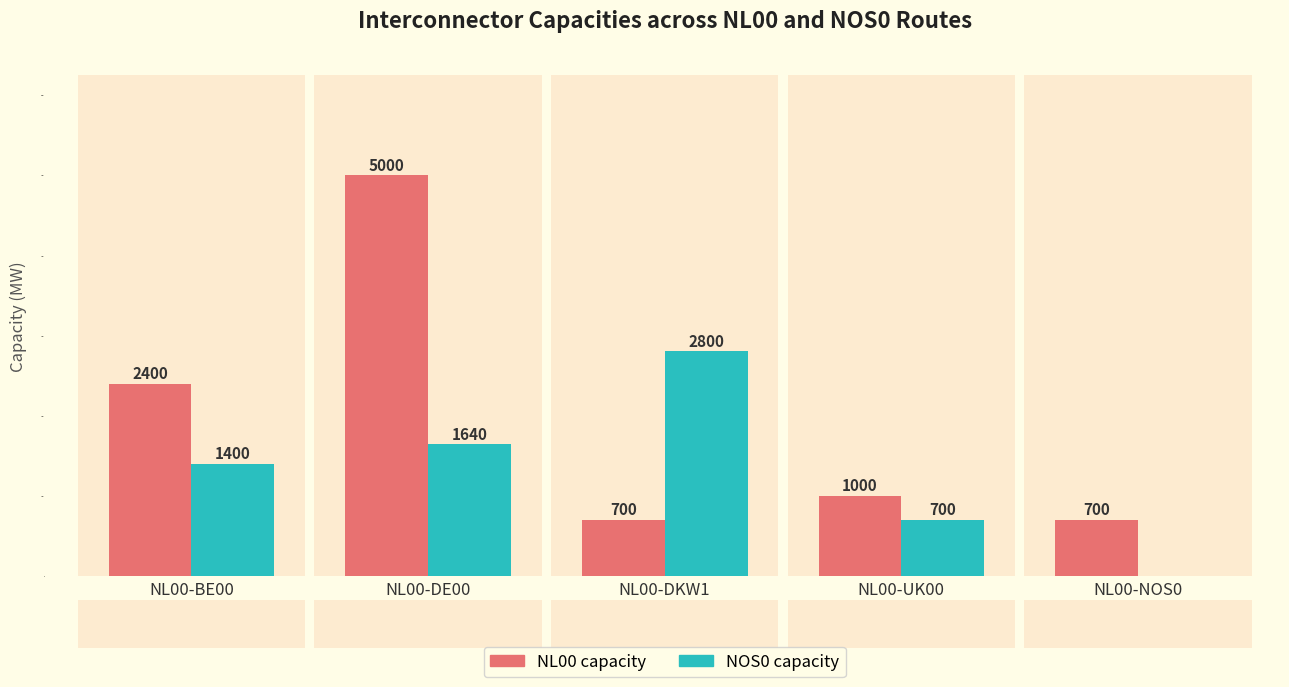

Where does the NL00 capacity series first go above 1000?

NL00-BE00